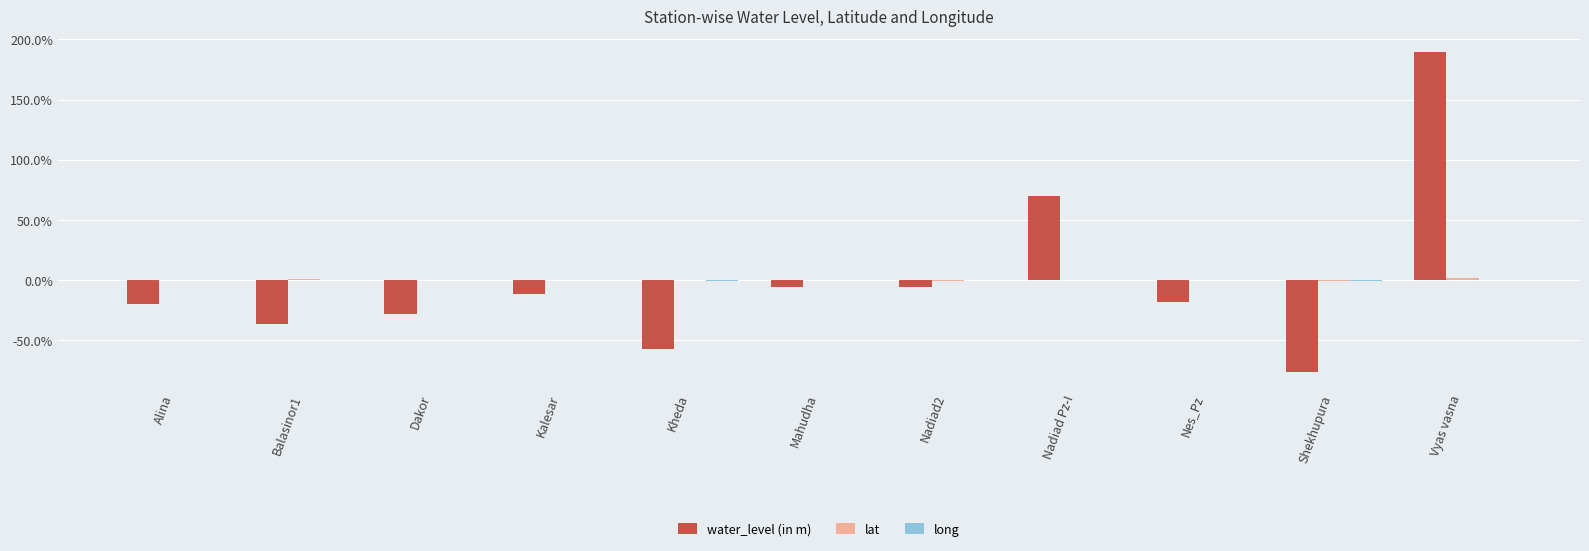

How many data points in water_level (in m) are above -17?

5